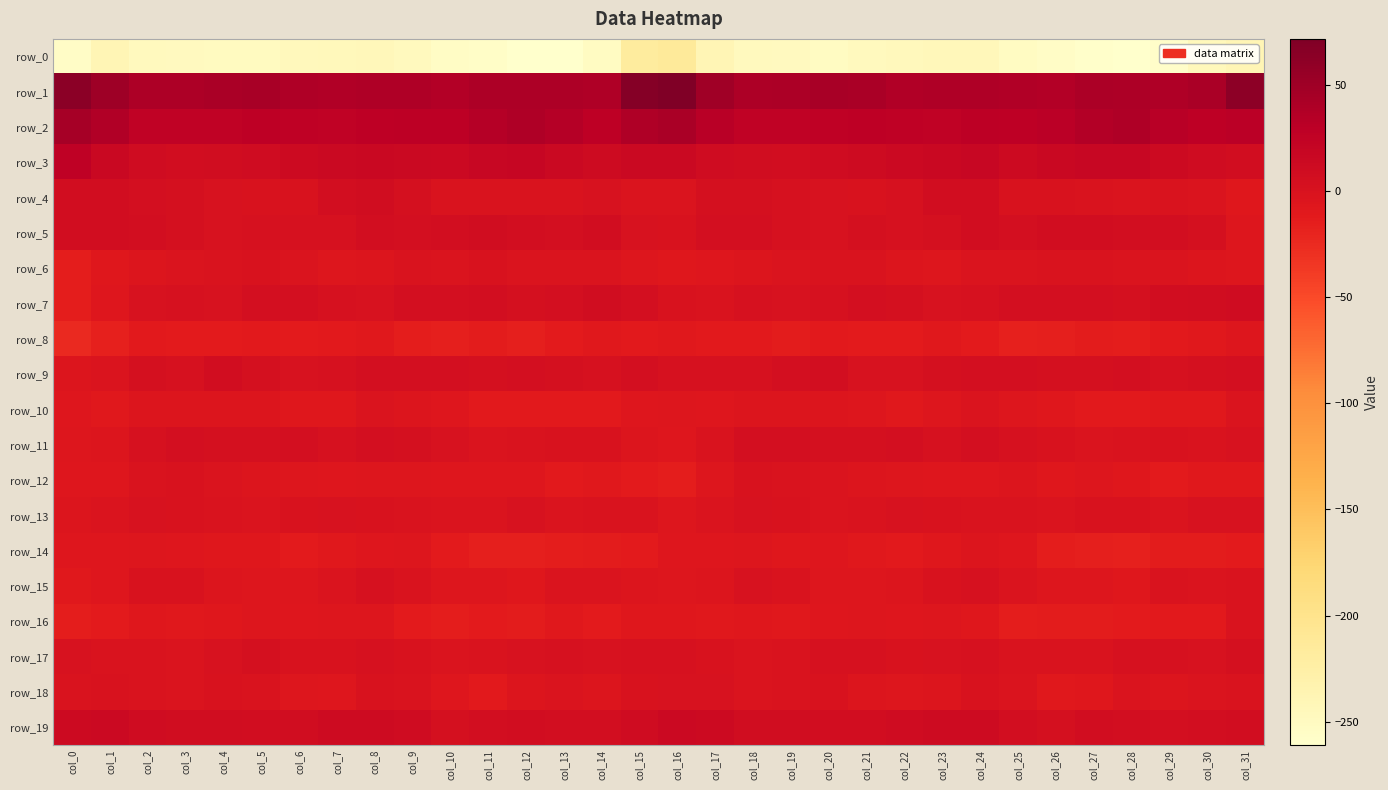

Where is row_17 nearest to the value 0?

col_17